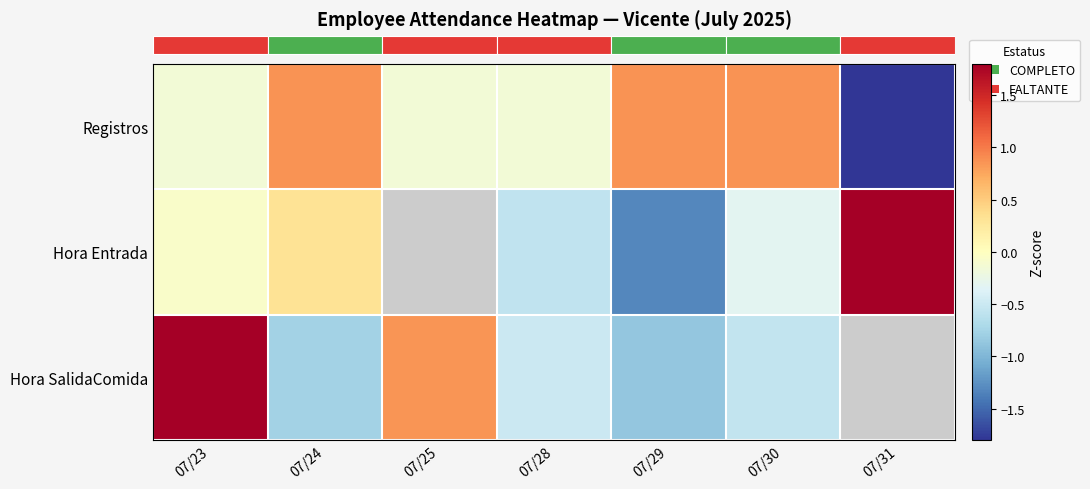

Between 07/30 and 07/31, which is larger?

07/30